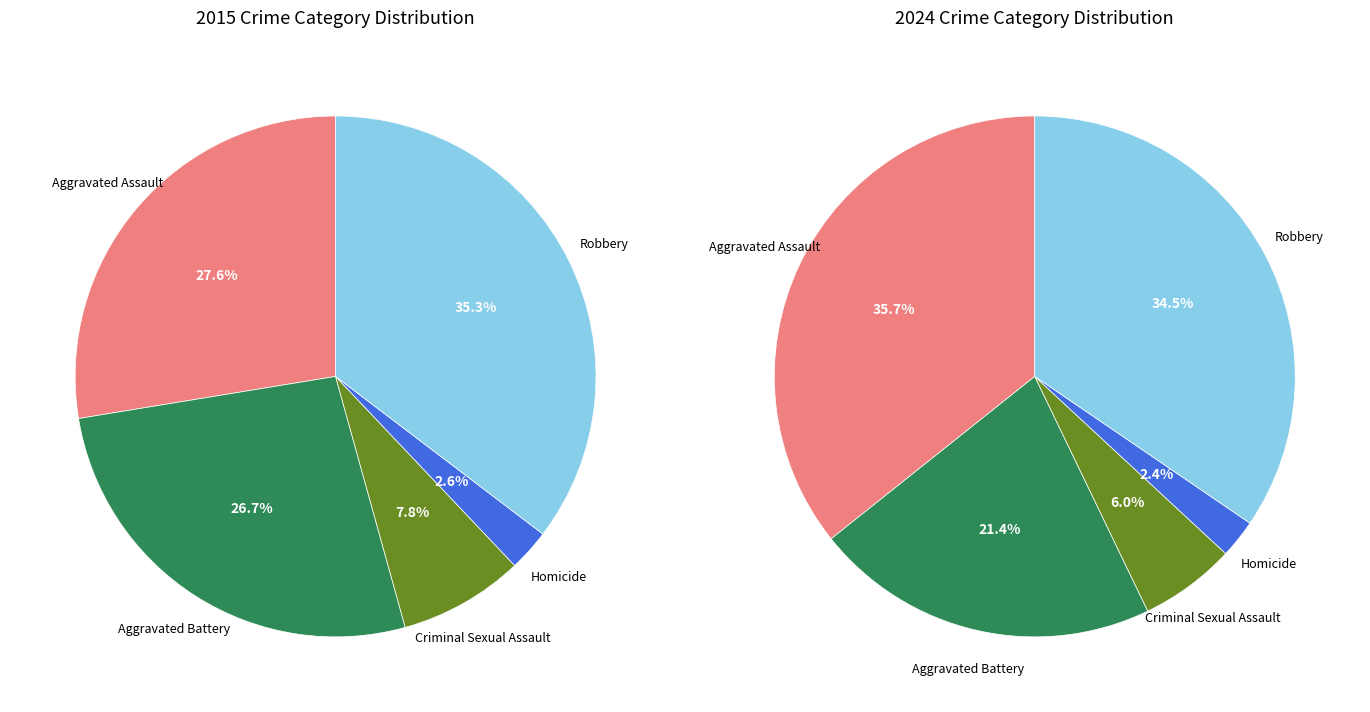

Does any single category account for the majority?

No